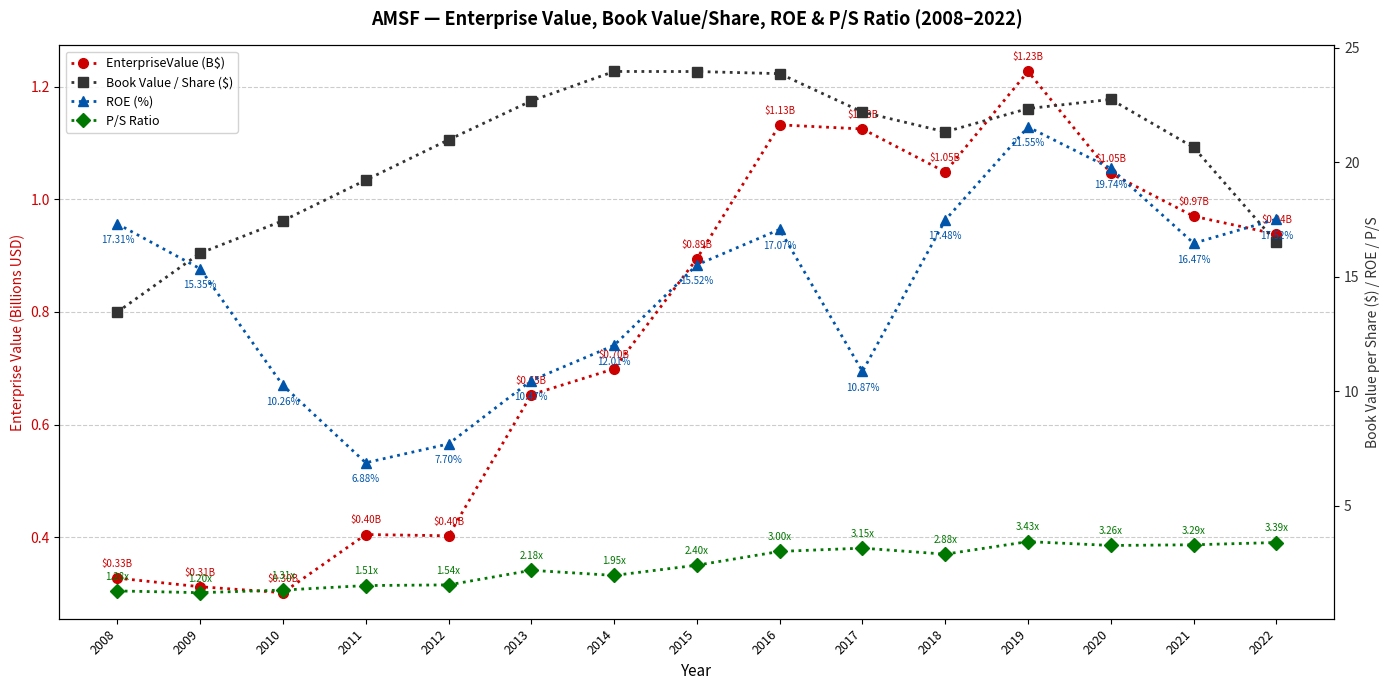

True or false: Book Value / Share ($) and ROE (%) intersect in this chart.

True